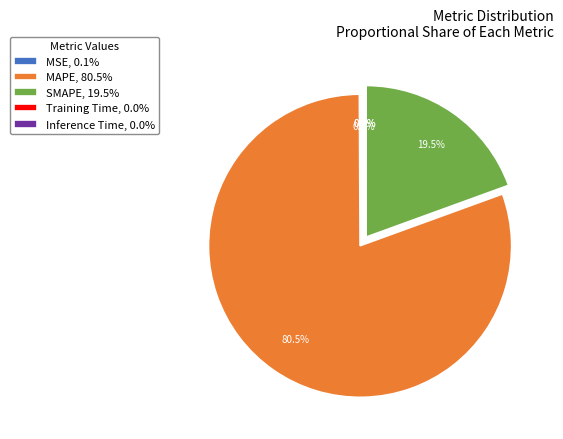

How much of the chart is everything except SMAPE, 19.5%?

80.5%